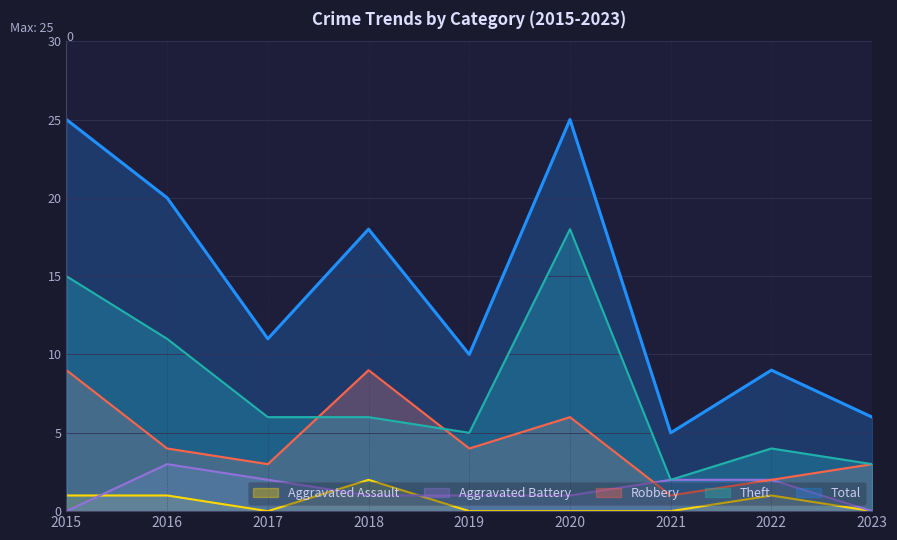

True or false: Robbery and Total intersect in this chart.

False